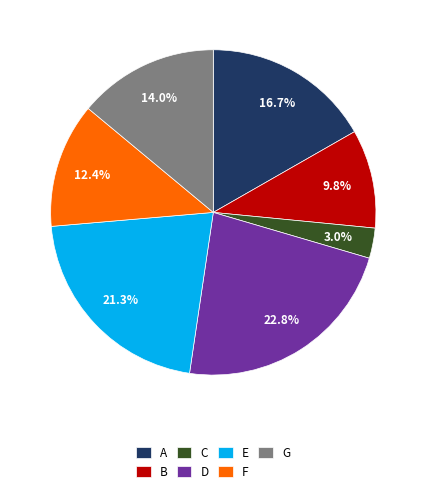

What is the largest slice in the pie chart?

D